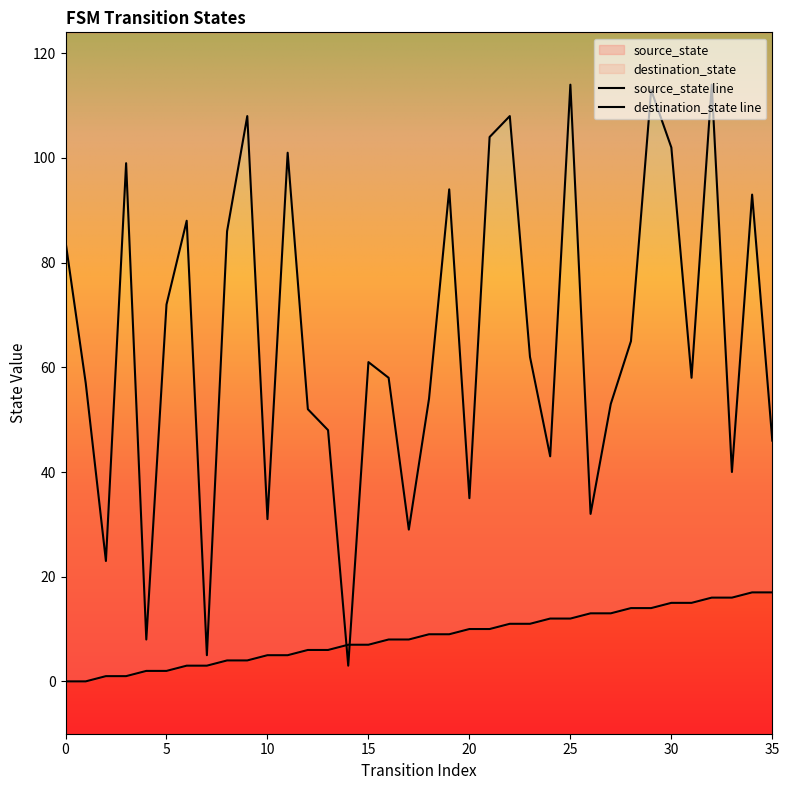

What is the difference between the maximum and minimum values in the destination_state line series?

111